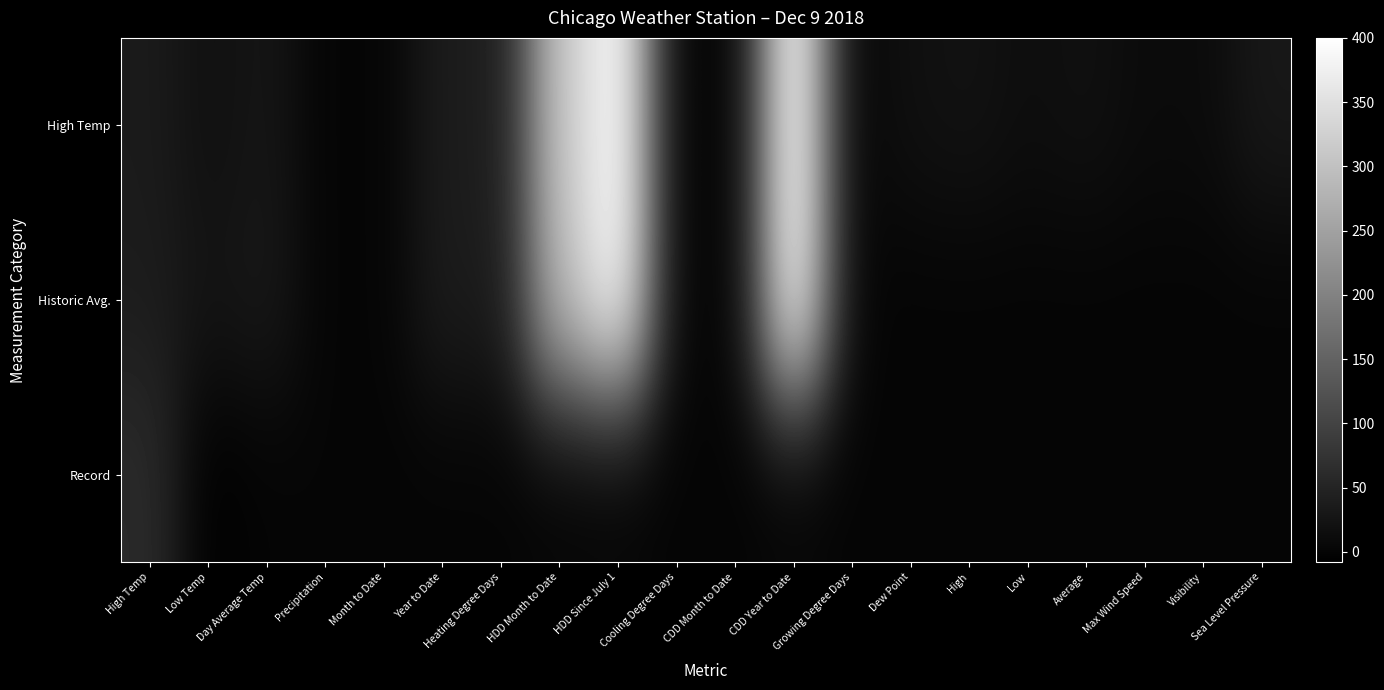

Reading left to right, extract all data points from this chart.

High Temp: High Temp=35.0	Low Temp=18.0	Day Average Temp=27.0	Precipitation=0.0	Month to Date=0.9	Year to Date=37.4	Heating Degree Days=38.0	HDD Month to Date=310.0	HDD Since July 1=400.0	Cooling Degree Days=0.0	CDD Month to Date=0.0	CDD Year to Date=400.0	Growing Degree Days=0.0	Dew Point=18.0	High=21.0	Low=14.0	Average=18.0	Max Wind Speed=10.0	Visibility=10.0	Sea Level Pressure=30.5
Historic Avg.: High Temp=37.0	Low Temp=24.0	Day Average Temp=31.0	Precipitation=0.1	Month to Date=0.8	Year to Date=37.4	Heating Degree Days=34.0	HDD Month to Date=294.0	HDD Since July 1=400.0	Cooling Degree Days=0.0	CDD Month to Date=0.0	CDD Year to Date=400.0	Growing Degree Days=0.0	Dew Point=0.0	High=0.0	Low=0.0	Average=0.0	Max Wind Speed=0.0	Visibility=0.0	Sea Level Pressure=0.0
Record: High Temp=61.0	Low Temp=-8.0	Day Average Temp=0.0	Precipitation=1.3	Month to Date=0.0	Year to Date=0.0	Heating Degree Days=0.0	HDD Month to Date=0.0	HDD Since July 1=0.0	Cooling Degree Days=0.0	CDD Month to Date=0.0	CDD Year to Date=0.0	Growing Degree Days=0.0	Dew Point=0.0	High=0.0	Low=0.0	Average=0.0	Max Wind Speed=0.0	Visibility=0.0	Sea Level Pressure=0.0